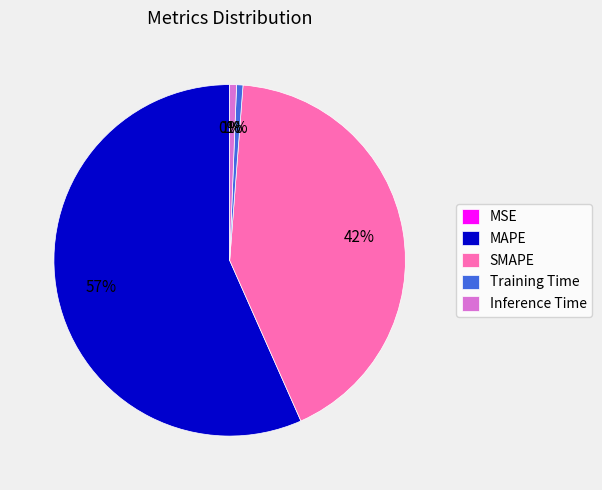

Combined, do MAPE and SMAPE account for over 50%?

Yes